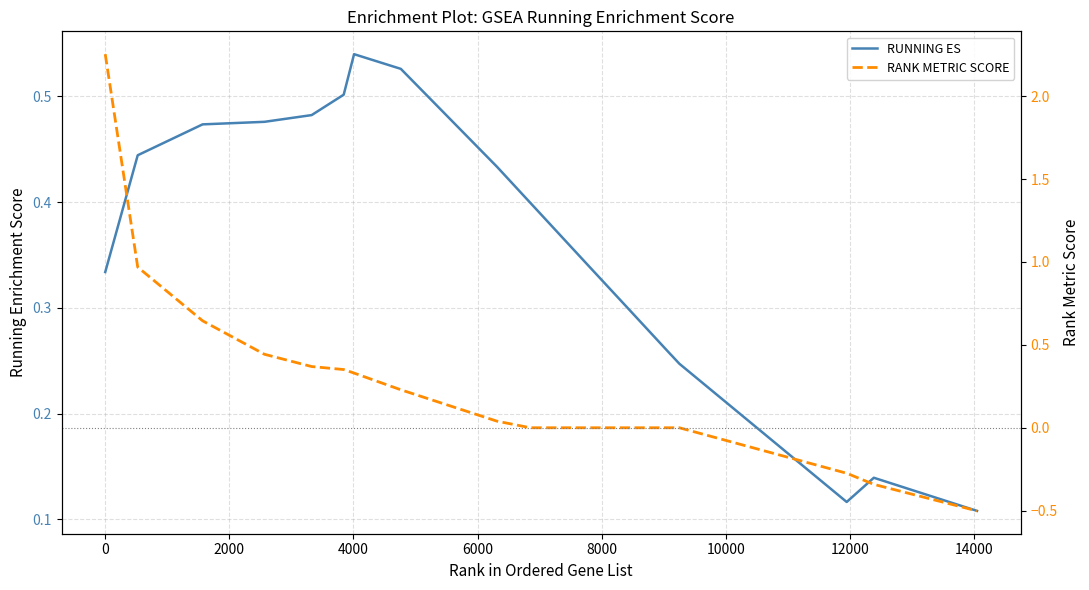

Is the value of RUNNING ES at 16 greater than the value of RANK METRIC SCORE at 14?

Yes